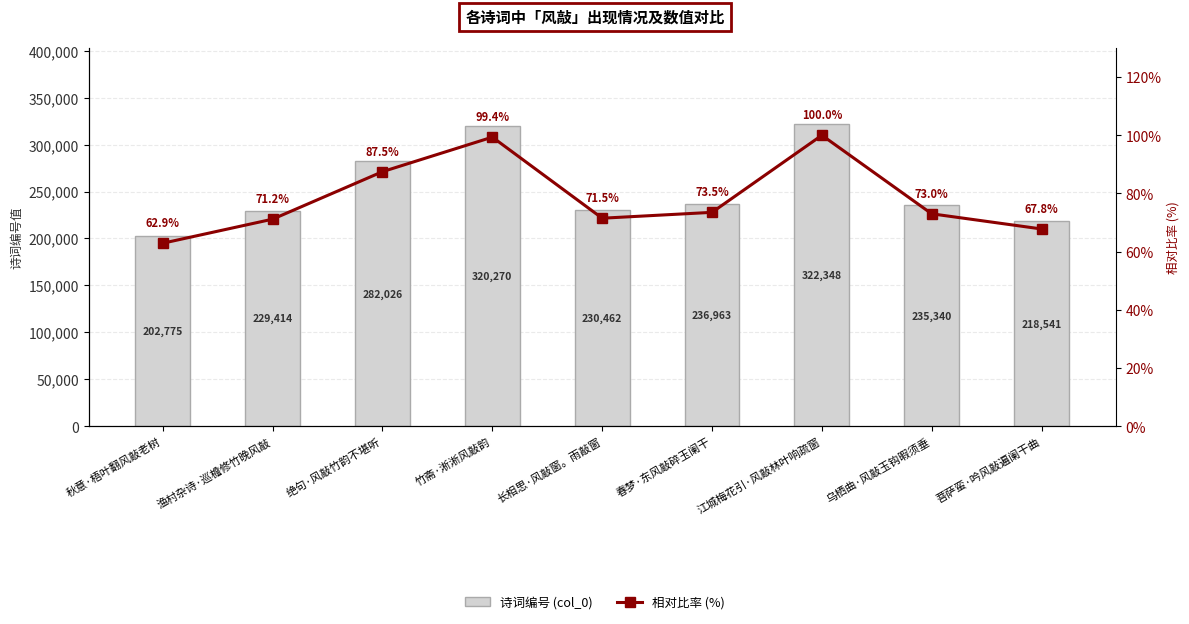

Is the value of 相对比率 (%) at 乌栖曲·风敲玉钩暇须垂 greater than the value of 诗词编号 (col_0) at 江城梅花引·风敲林叶响疏窗?

No